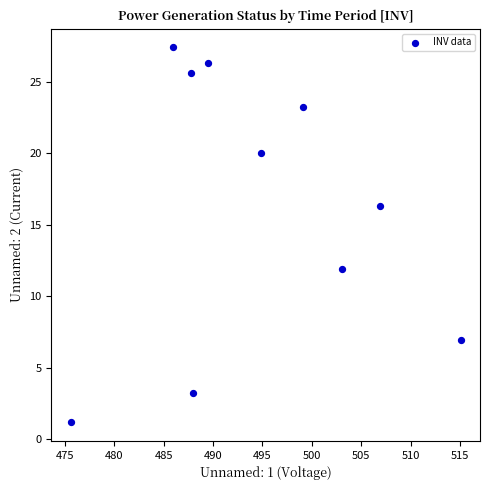

What is the average Y value?

16.2